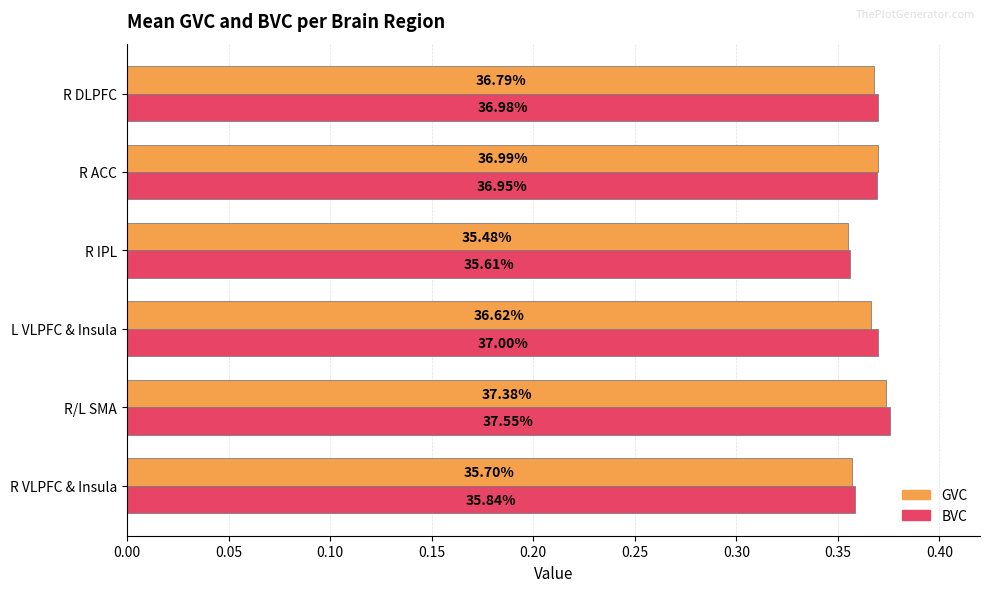

At how many categories does at least one series exceed 0?

6